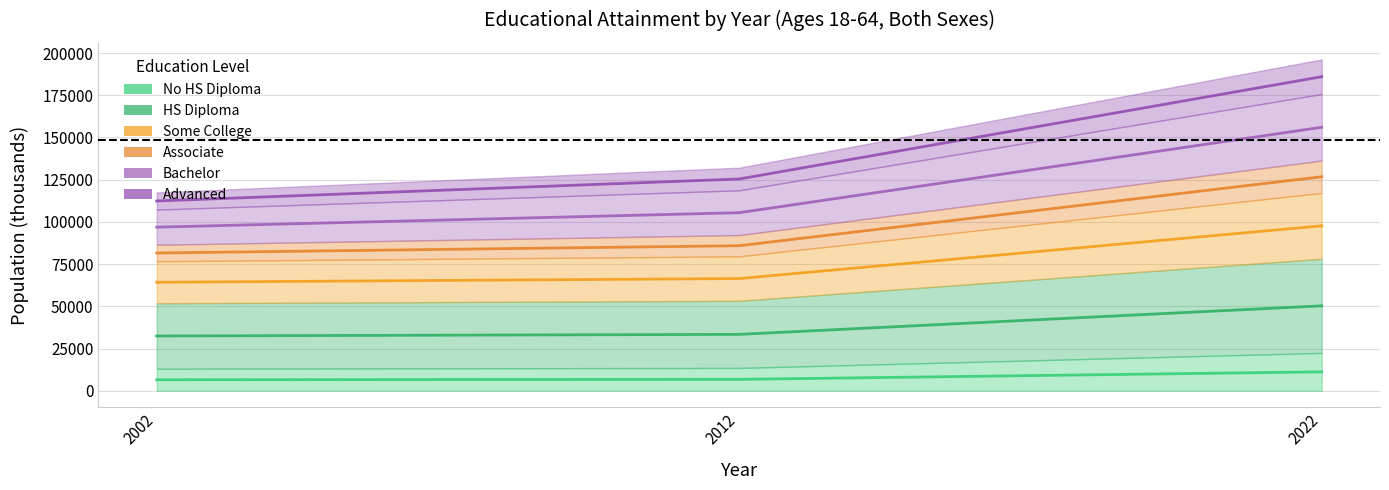

Between 2022 and 2002, which is larger?

2022